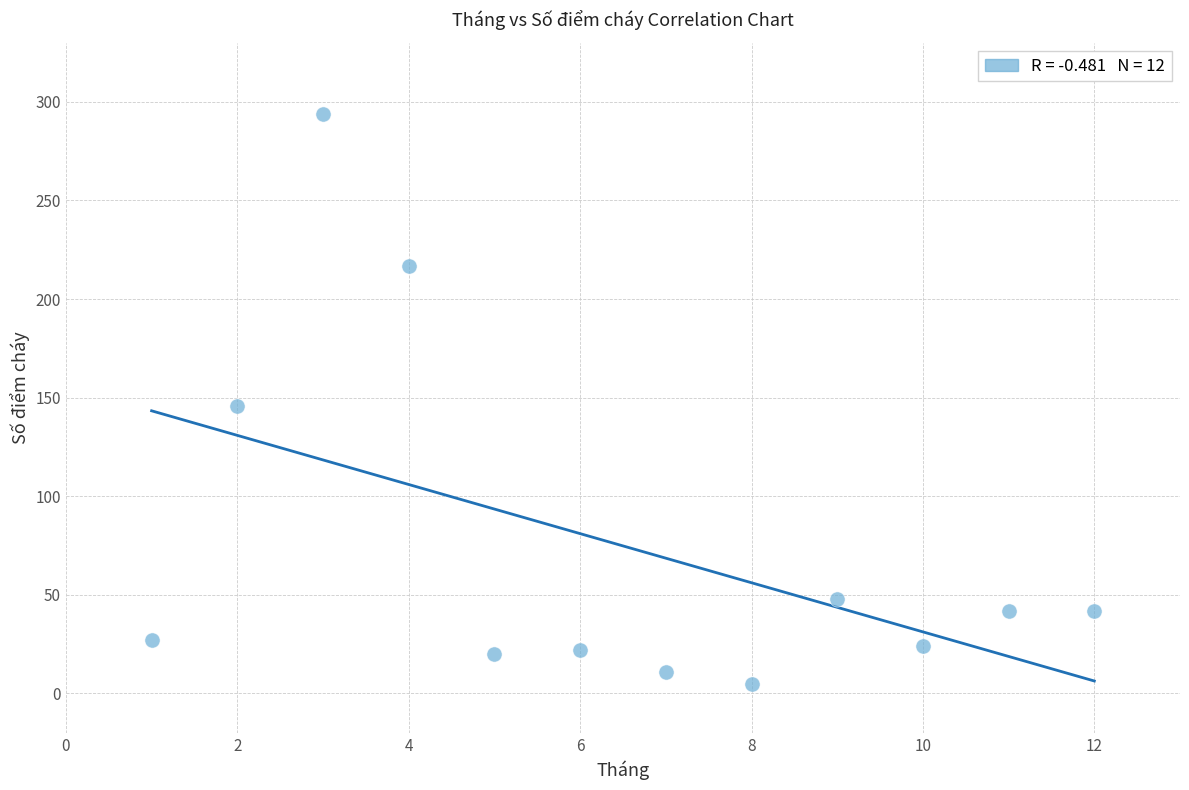

What is the range of X values (max minus min)?

11